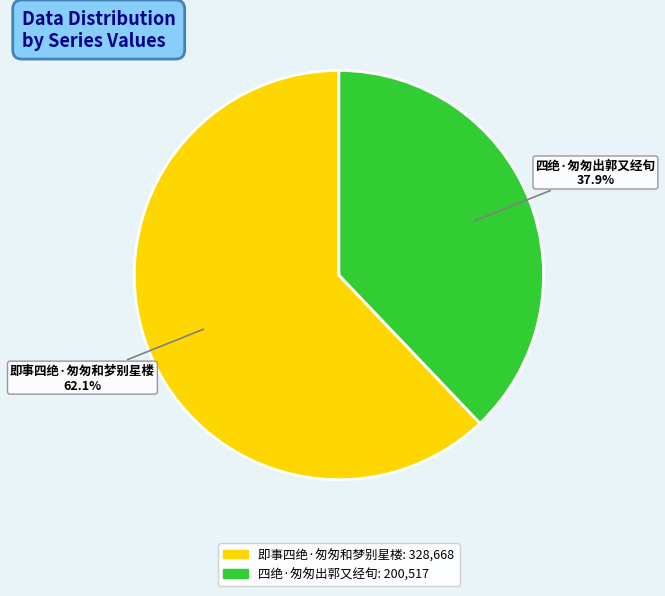

How many slices are in this pie chart?

2